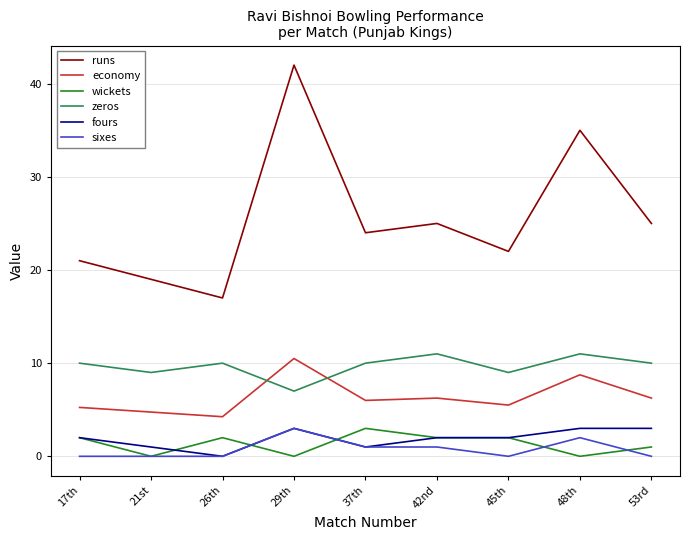

At how many categories does at least one series exceed 33?

2